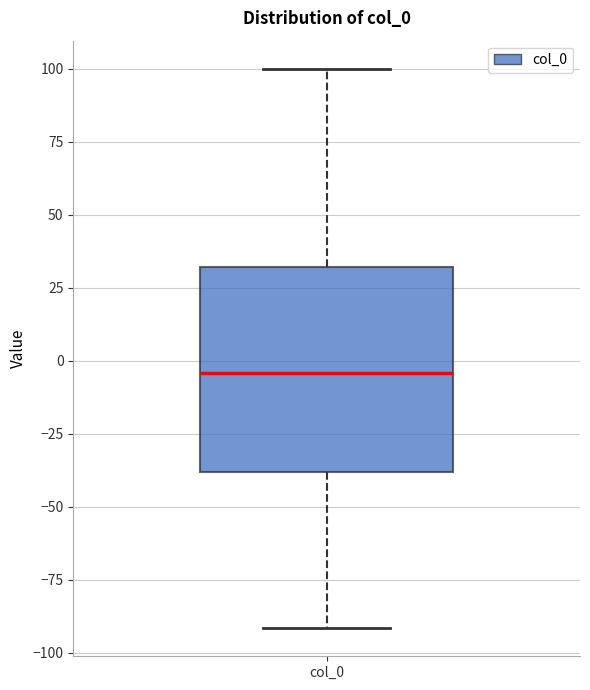

Transcribe this box plot: give where the median line is, the range the box spans, and where the two whiskers end, as read against the y-axis. The values are not printed on the chart, so give them approximately, as read against the axis.

median -5, box -40 to 30, whiskers -90 to 100